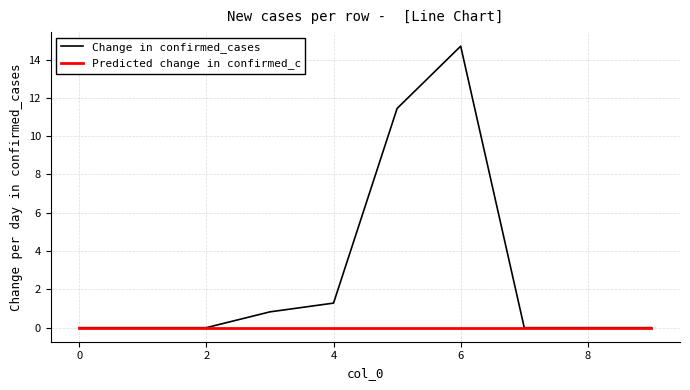

Which series has the largest total across all categories?

Change in confirmed_cases